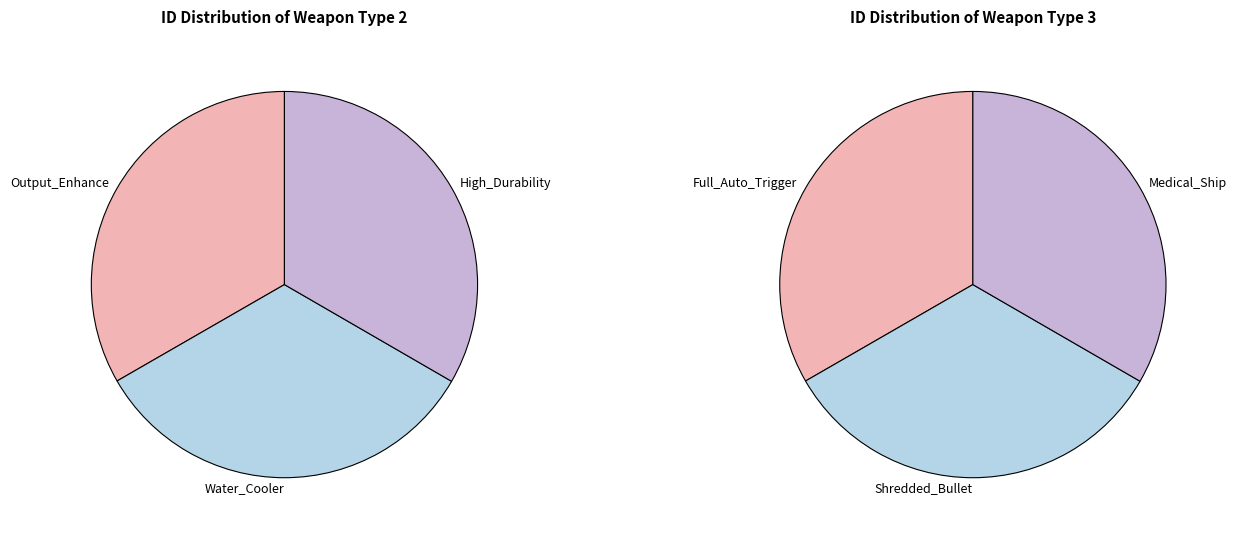

True or false: 0 accounts for 33% of the total.

True